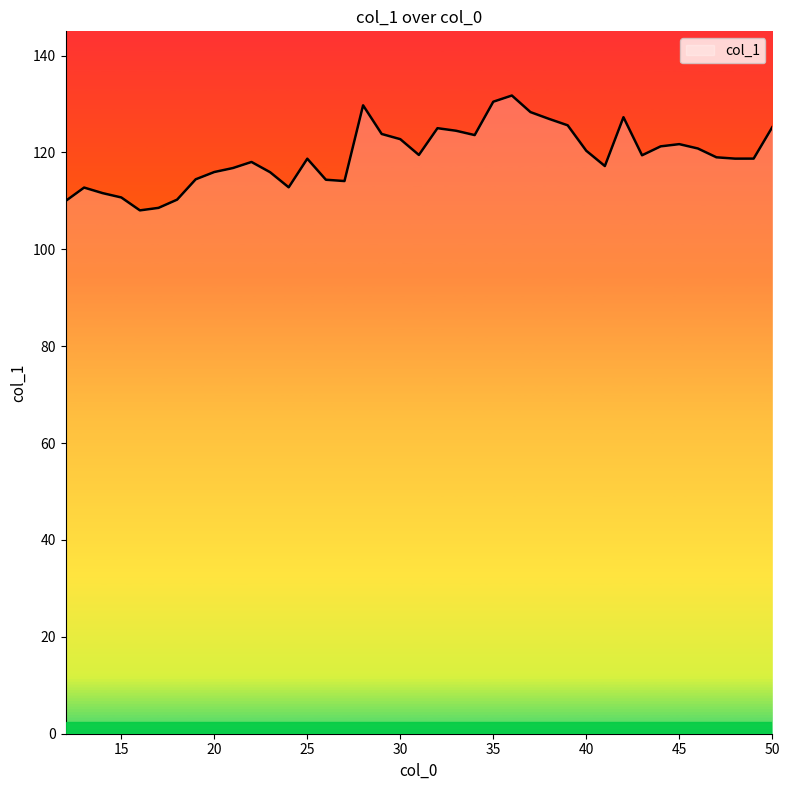

What is the smallest value displayed?

108.0